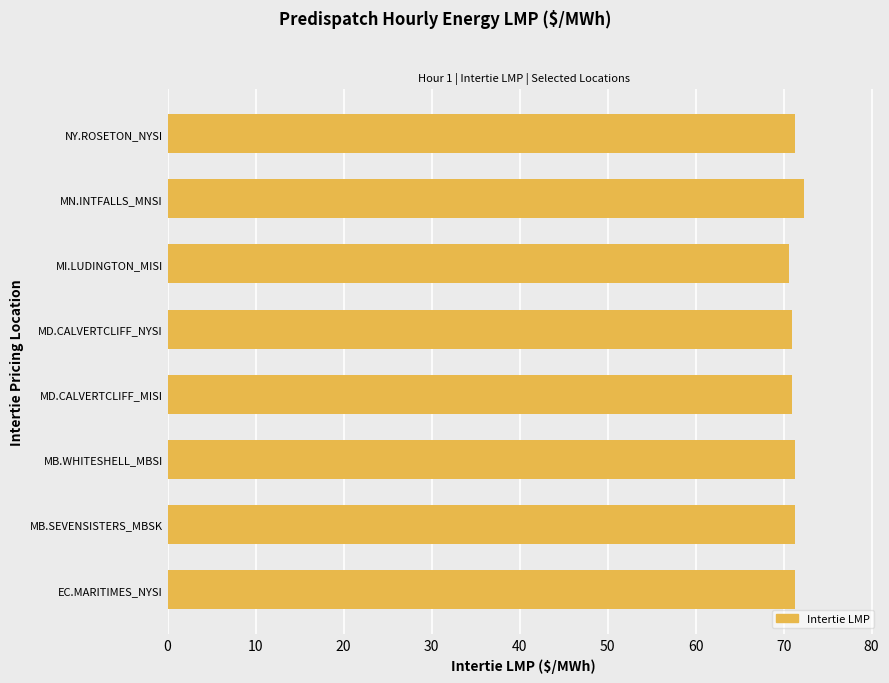

True or false: the data shows 70.6 at MI.LUDINGTON_MISI.

True